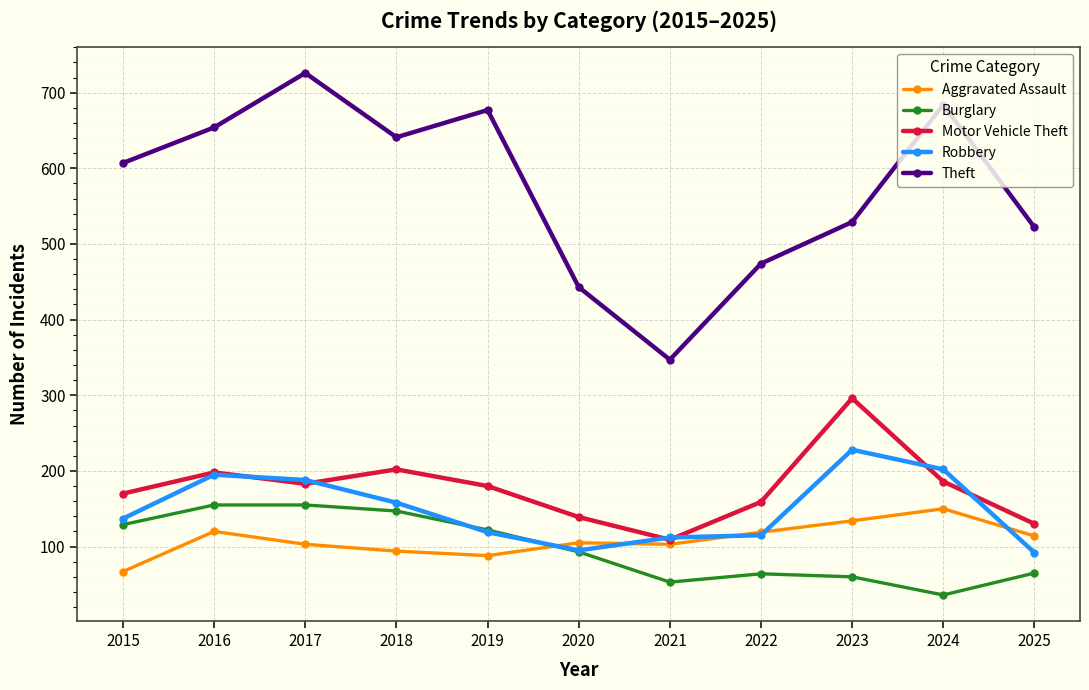

Where does the Aggravated Assault series first go above 105?

2016